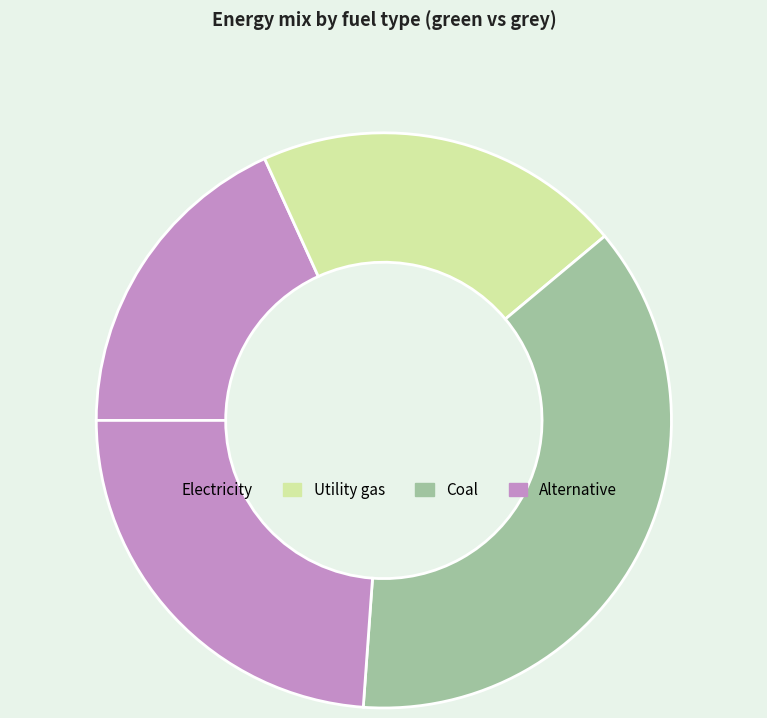

How many slices are in this pie chart?

4